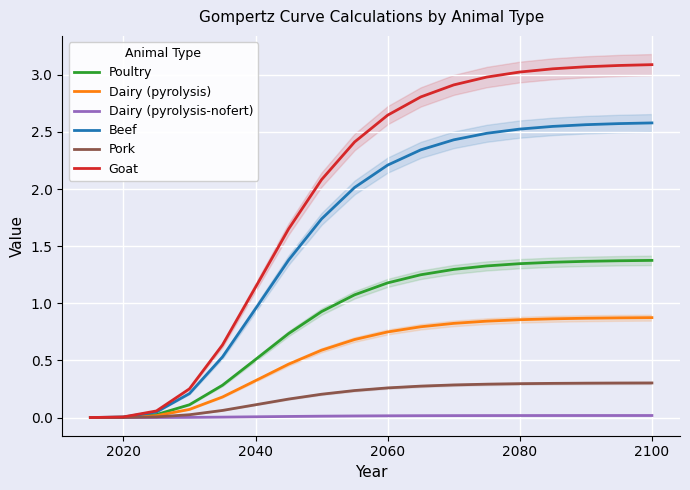

The value of Poultry at 2100 is 0.2. True or false?

False